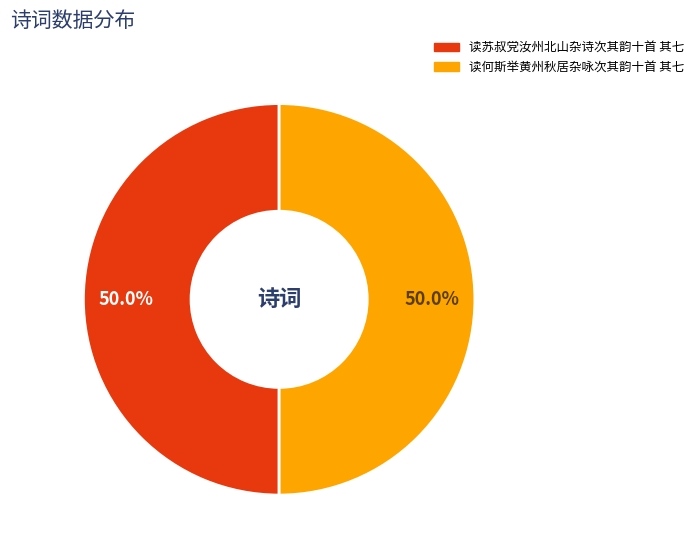

What is the total percentage of 读何斯举黄州秋居杂咏次其韵十首 其七 and 读苏叔党汝州北山杂诗次其韵十首 其七?

100.0%